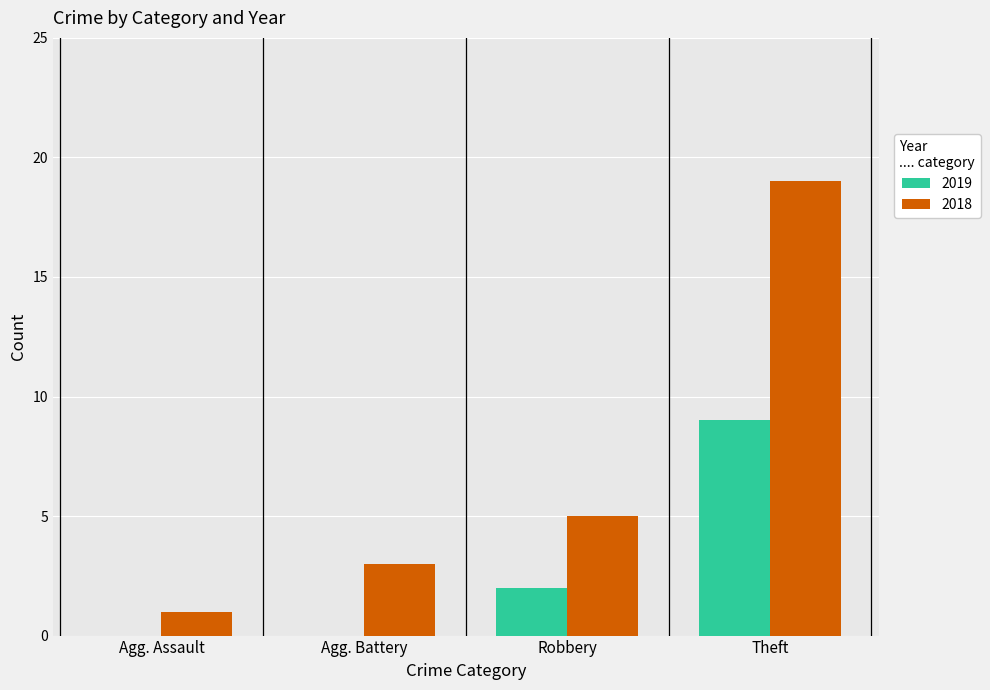

The 2018 series shows 19 at Theft. True or false?

True